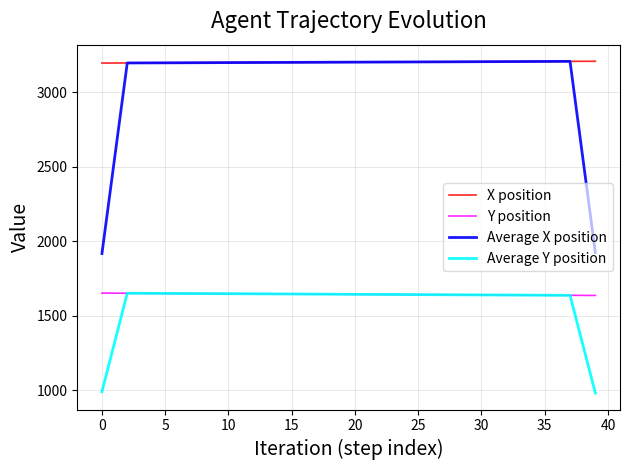

True or false: Y position and X position intersect in this chart.

False